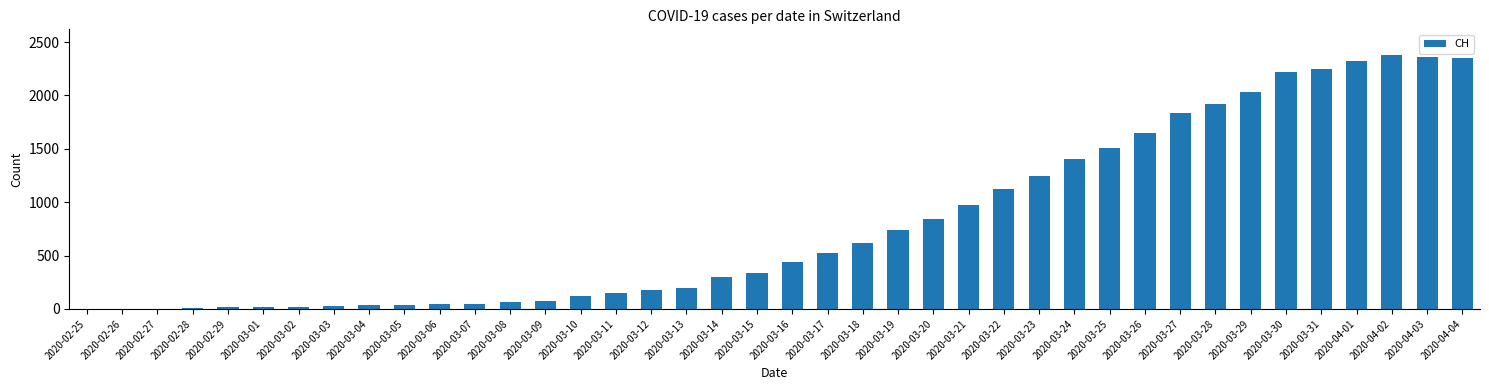

Are the bars horizontal?

No